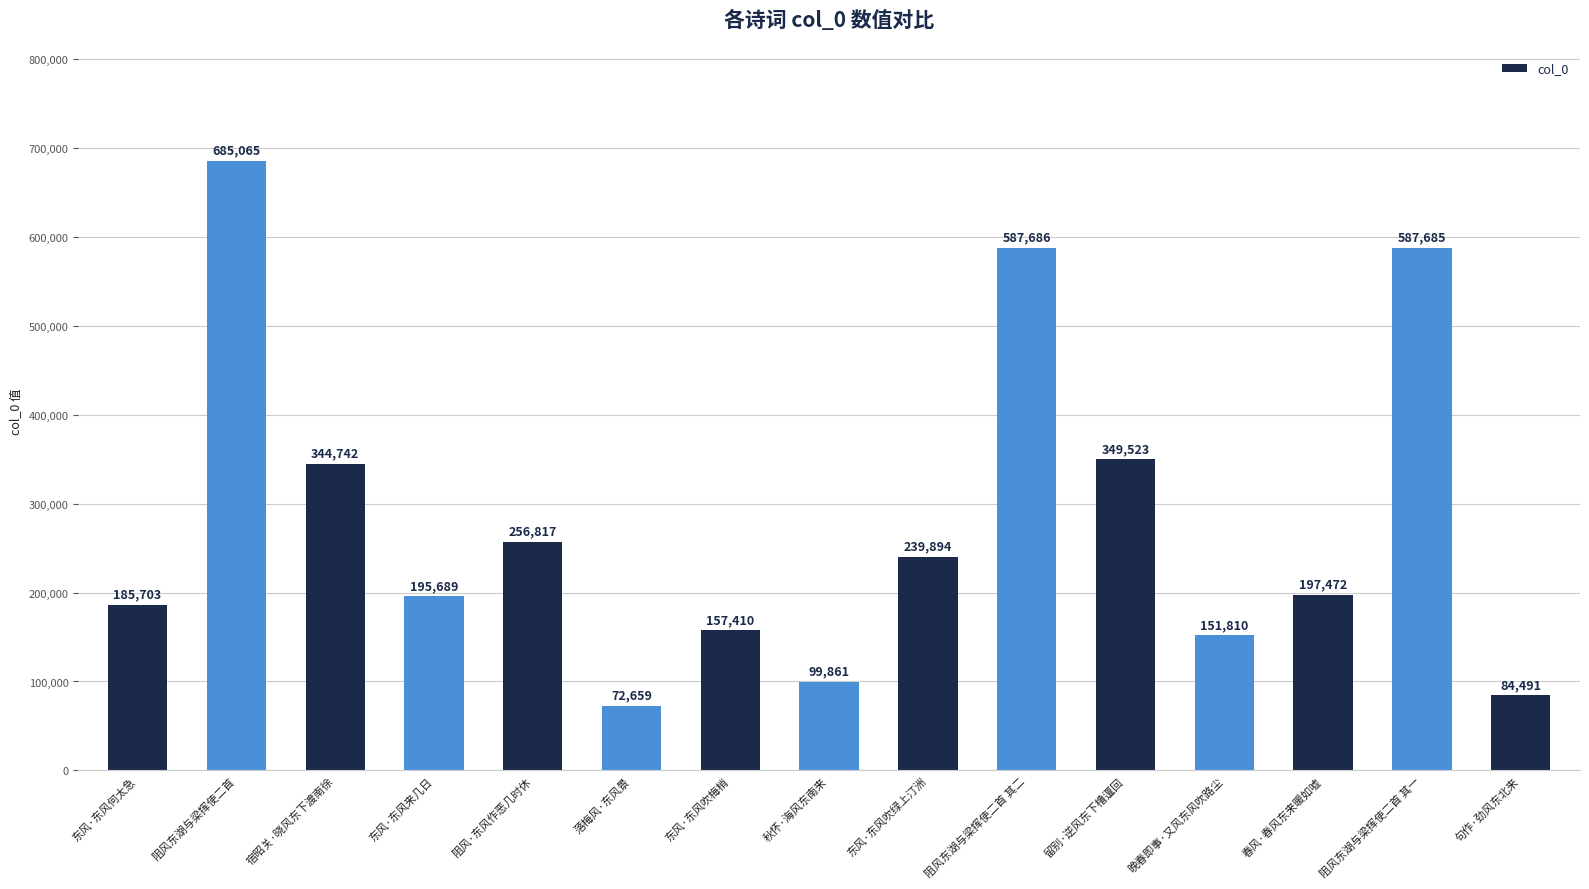

At which label does the data first exceed 197472?

阻风东湖与梁挥使二首